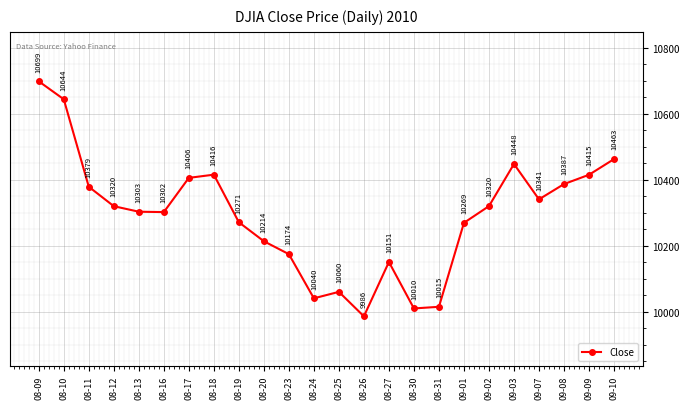

At which category does the data reach its first local peak?

08-18